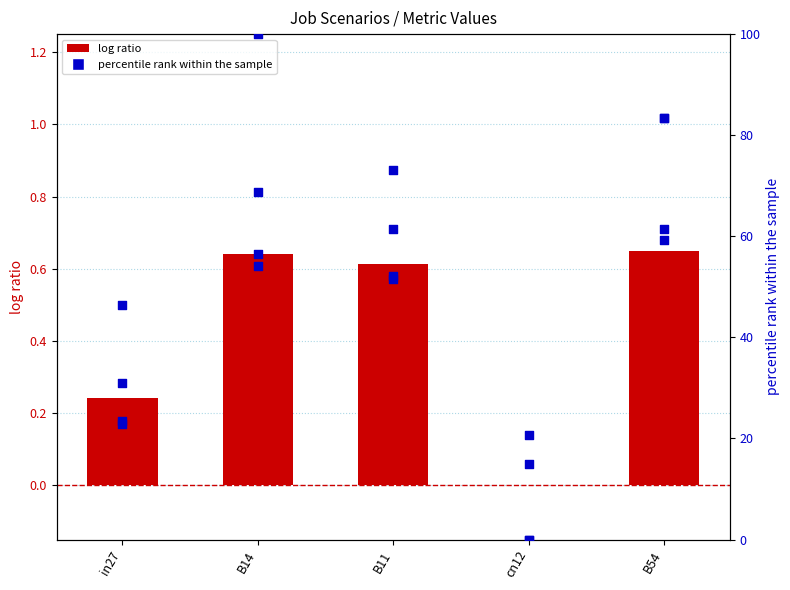

Is the value of job449_scenario4_867 at in27 greater than the value of job447_scenario0_864 at in27?

Yes